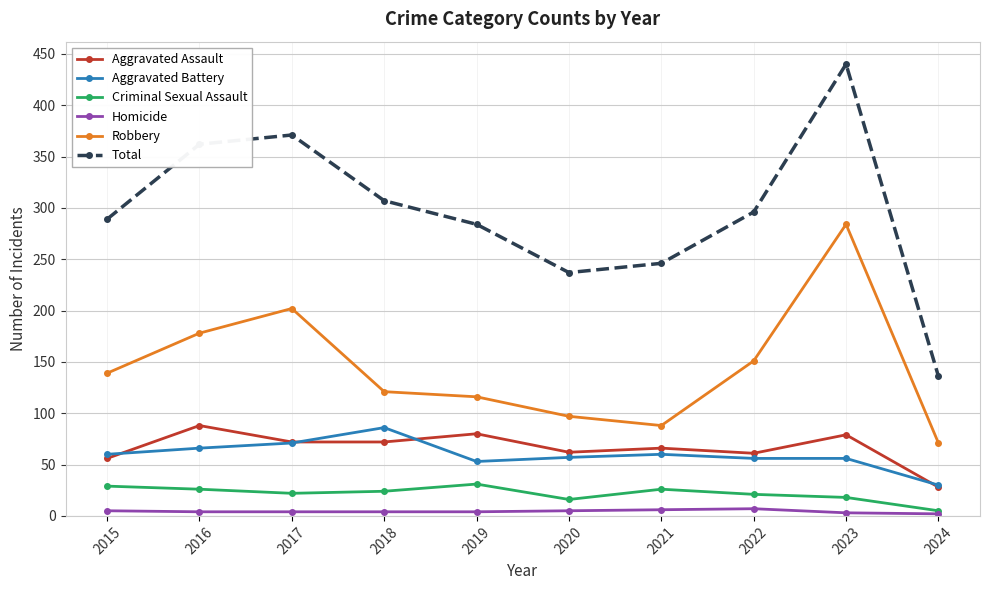

What is the sum of all Aggravated Assault values?

664